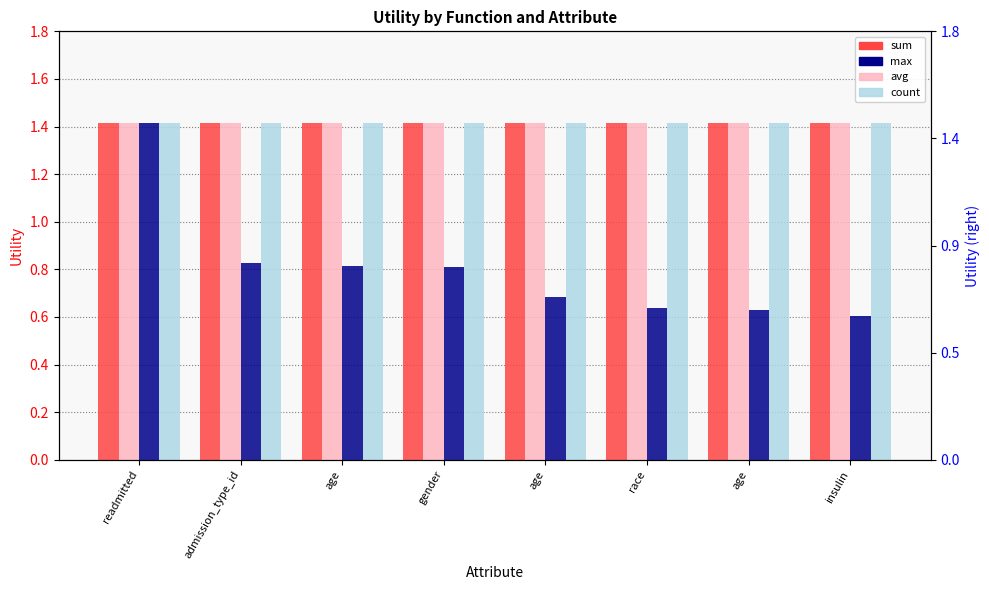

Is it true that count equals 2.0 at insulin?

False